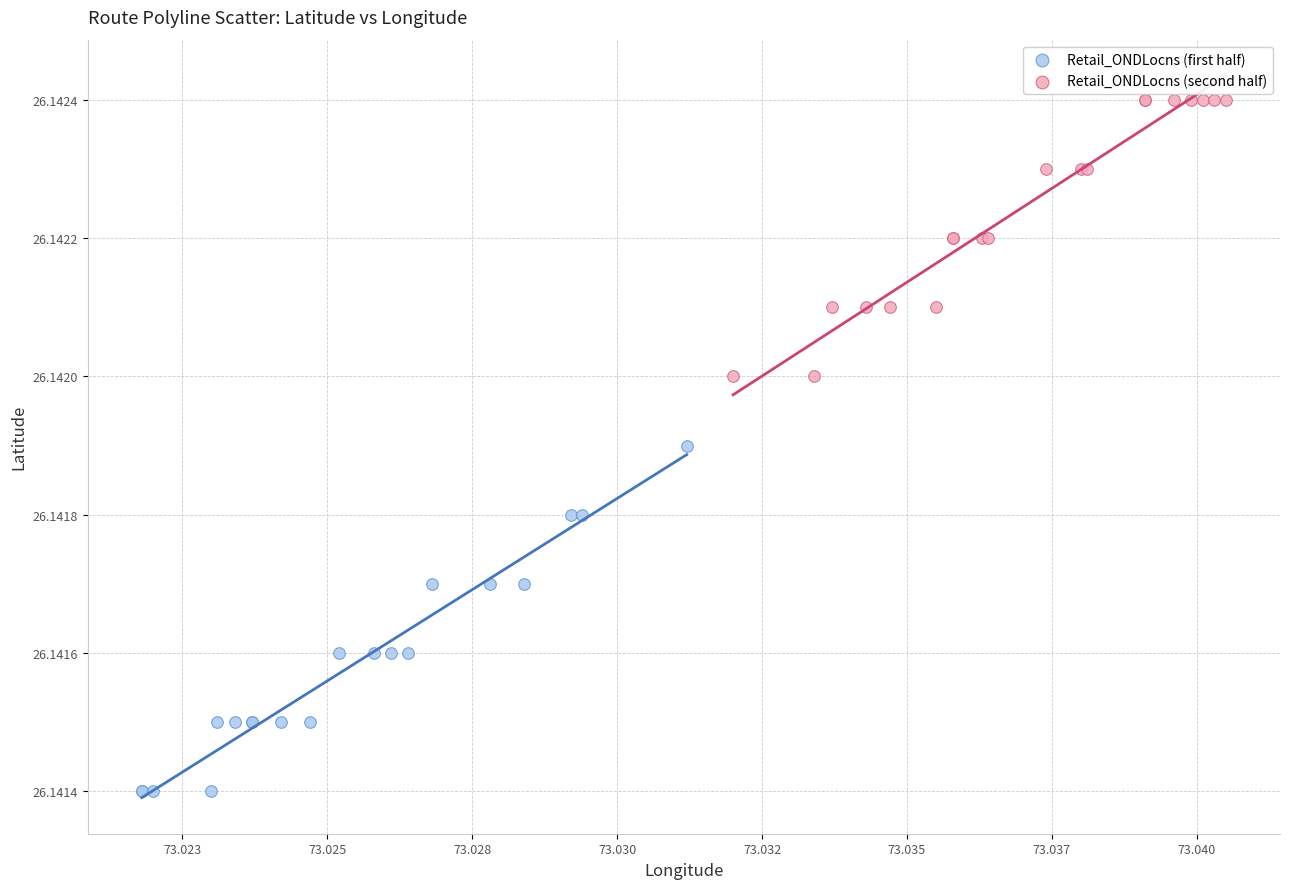

Which series reaches the minimum Y coordinate?

Retail_ONDLocns (first half)